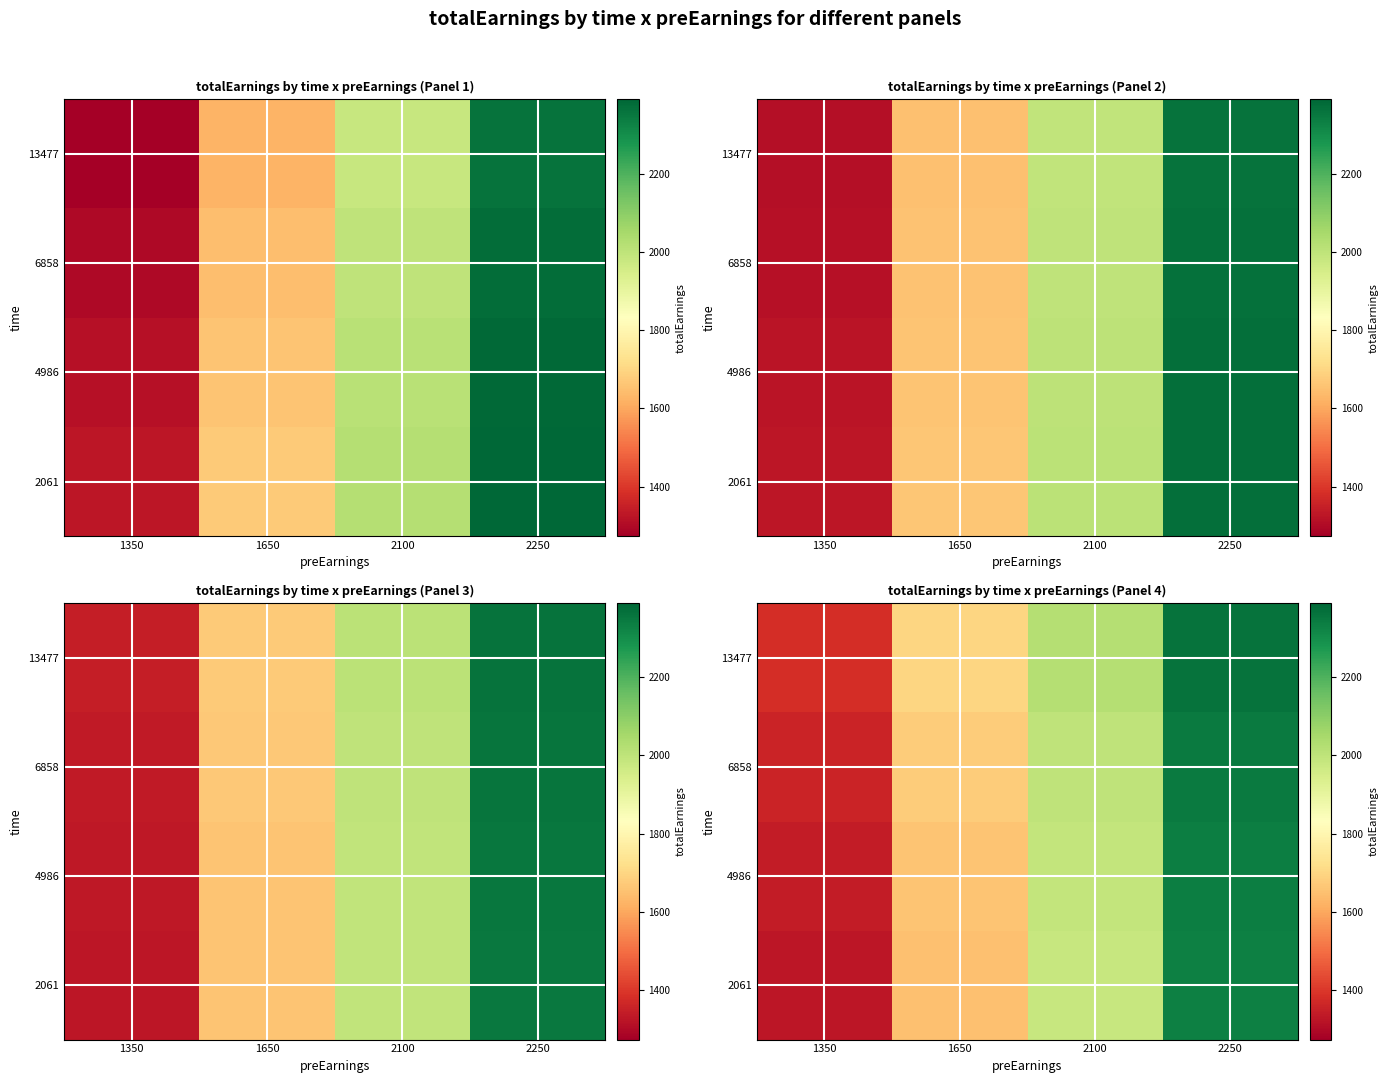

What is the difference between the 6858 values at 1350 and 2250?

988.5